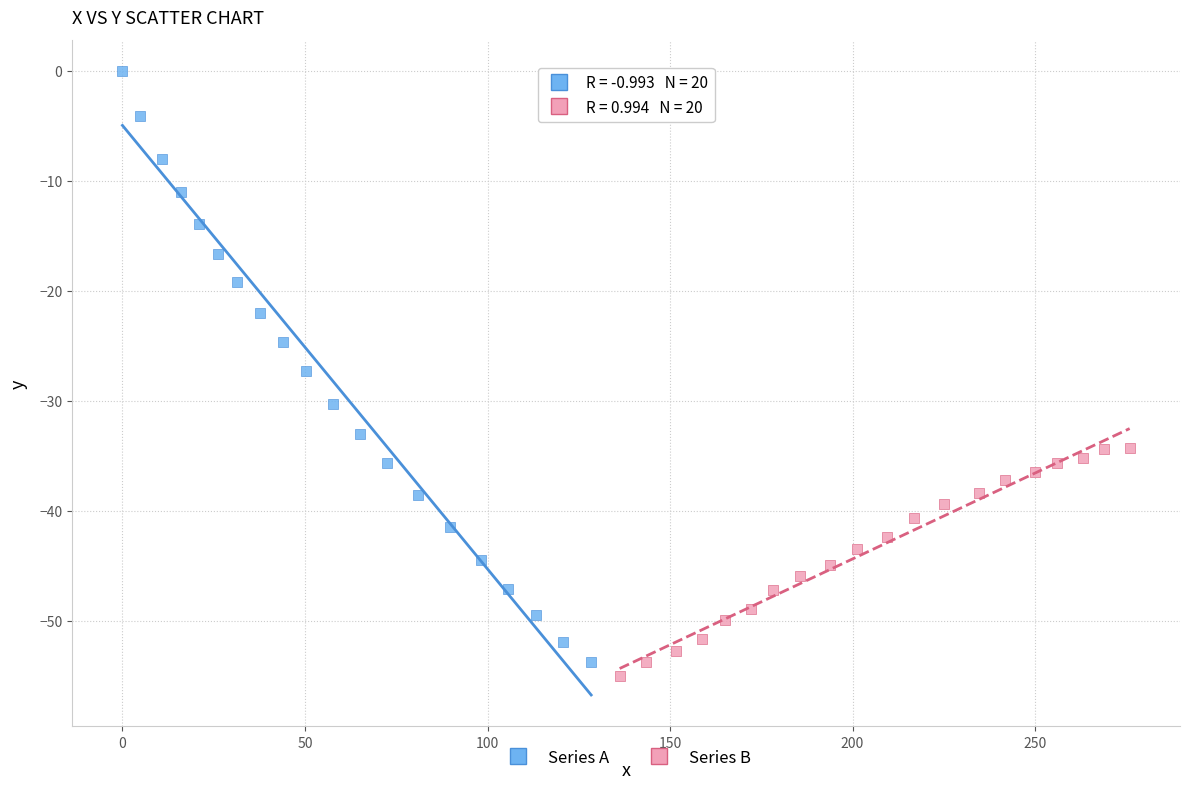

Which series reaches the maximum Y coordinate?

Series A